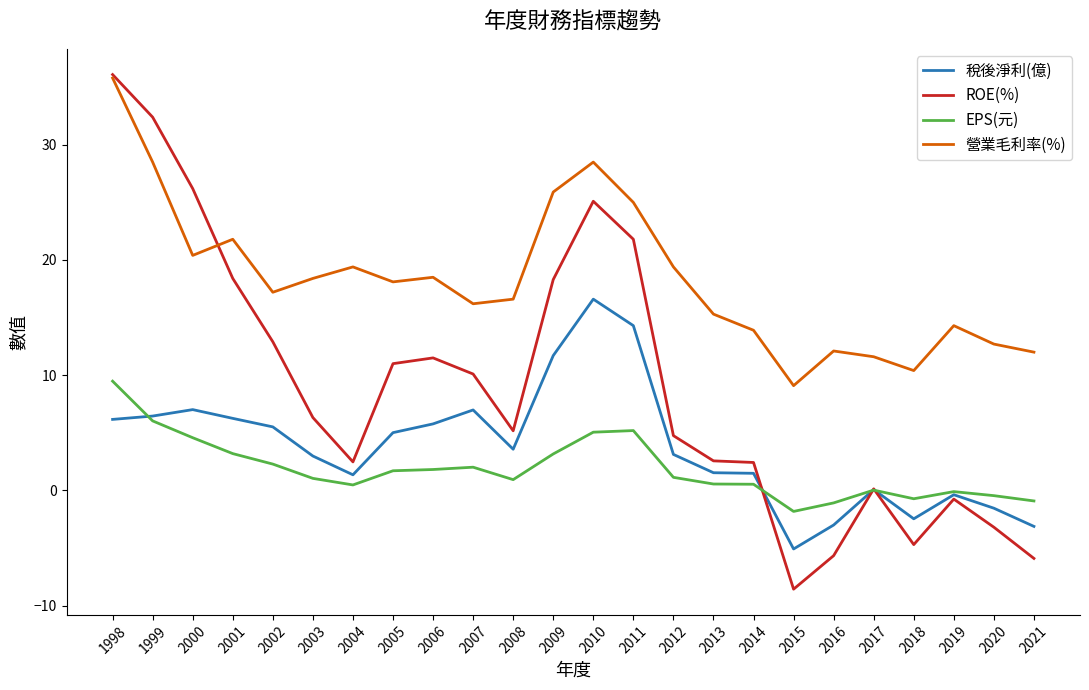

What is the sum of the 稅後淨利(億) values at 2019 and 2008?

3.2